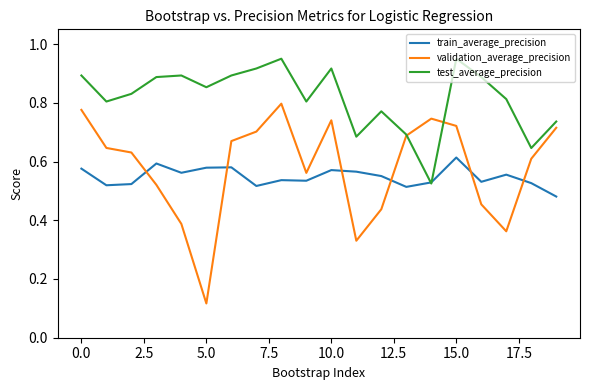

Which series has the widest spread of values?

validation_average_precision